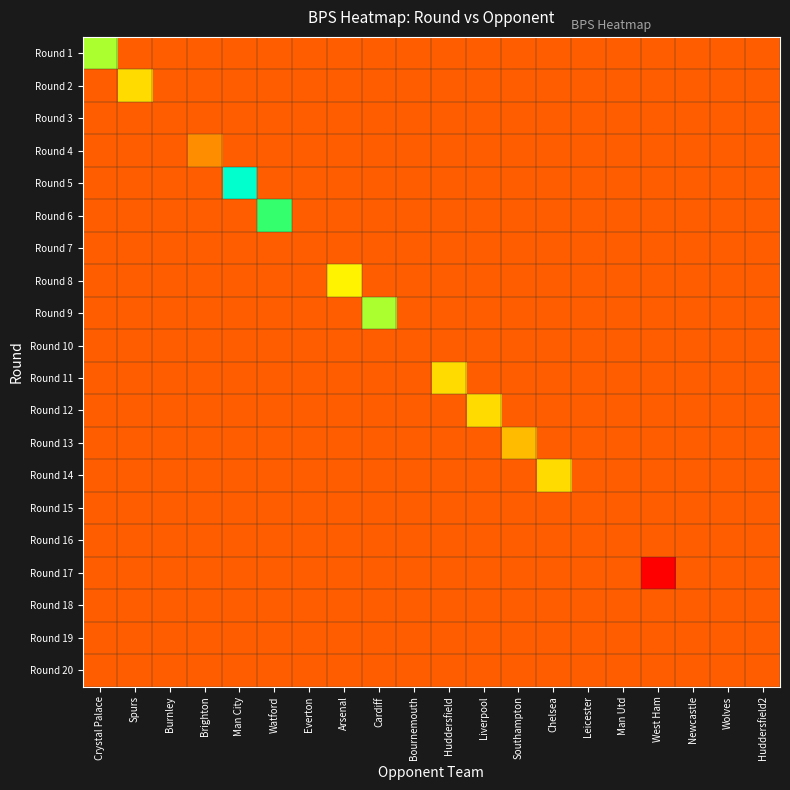

What is the smallest value displayed?

-2